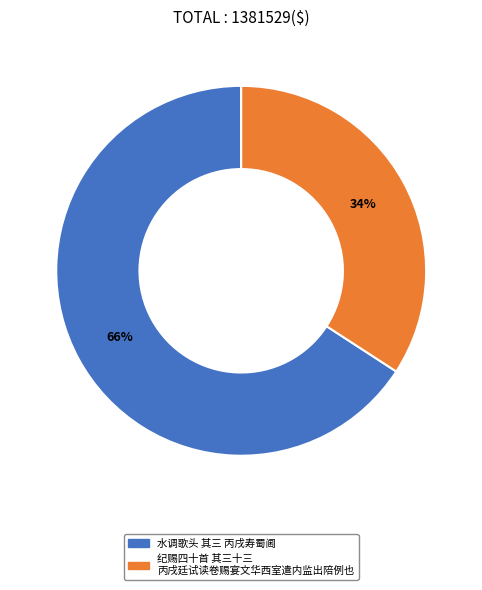

Rank the categories by value from lowest to highest.

纪赐四十首 其三十三 丙戌廷试读卷赐宴文华西室遣内监出陪例也, 水调歌头 其三 丙戌寿蜀阃